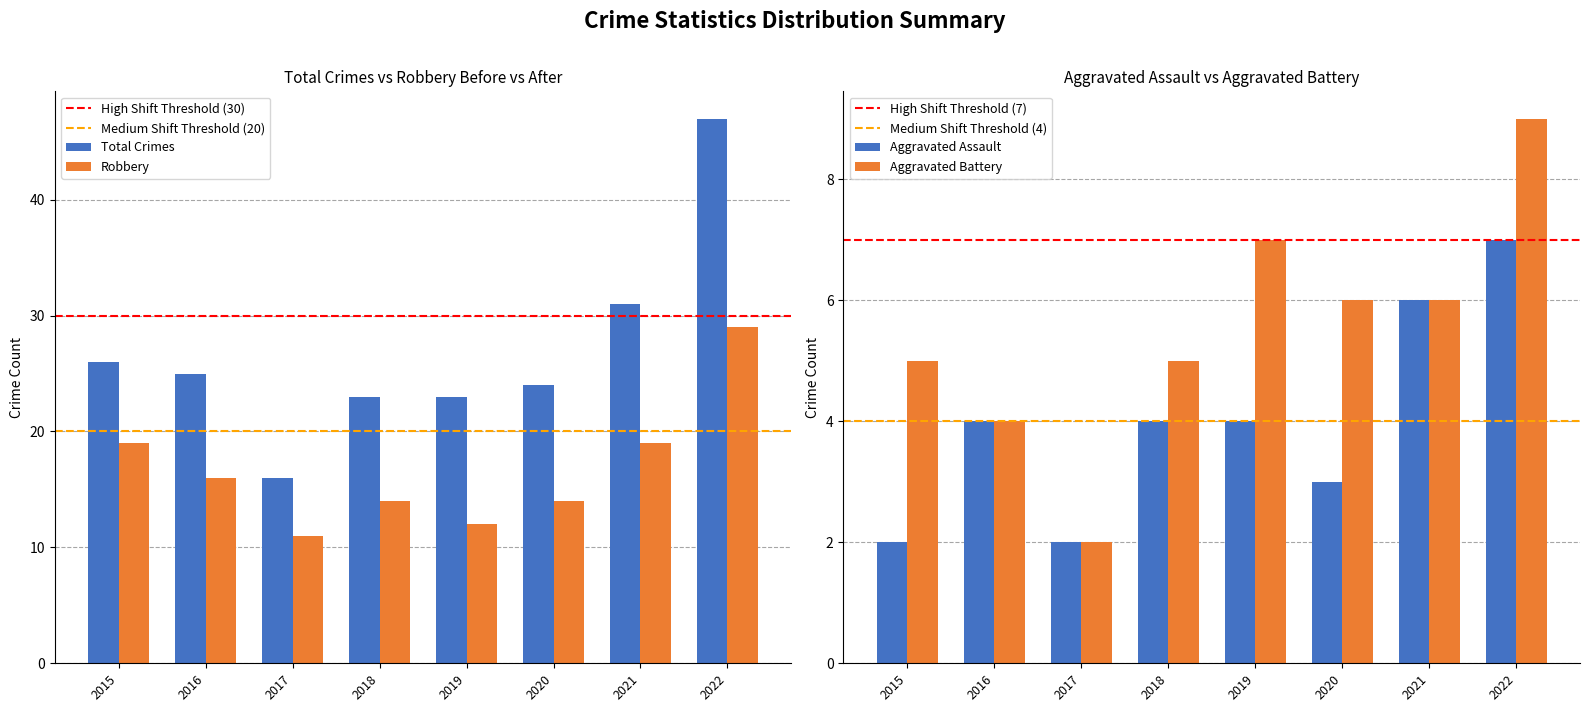

What is the value of the Before (Total) bar at the 1st from the left?

26